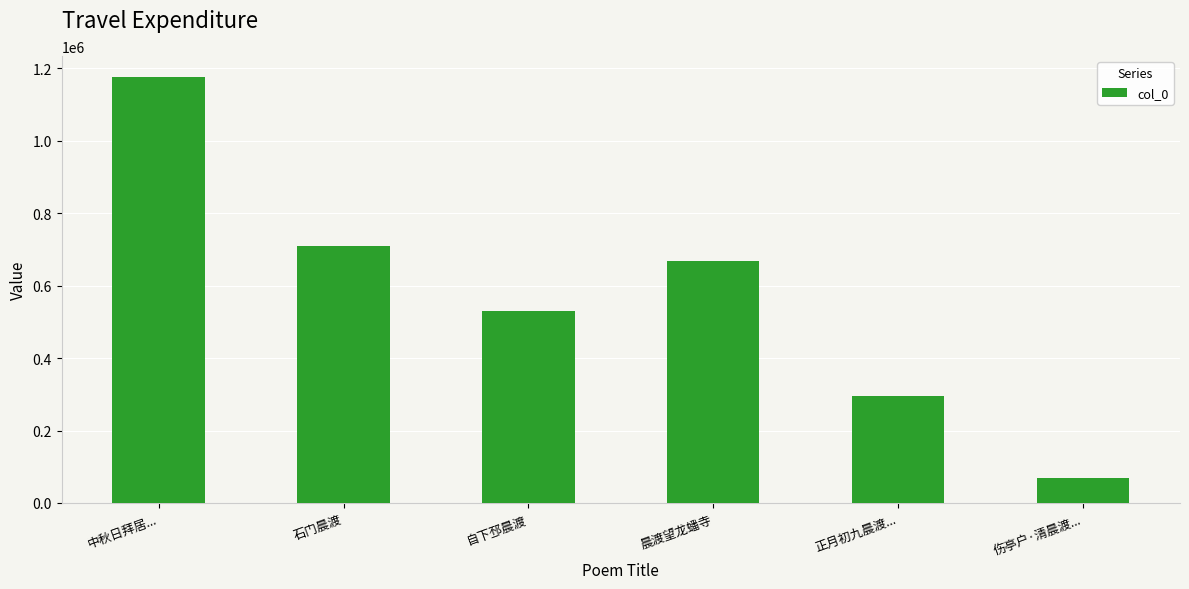

List the labels in order of value, smallest first.

伤亭户·清晨渡..., 正月初九晨渡..., 自下邳晨渡, 晨渡望龙蟠寺, 石门晨渡, 中秋日拜居...